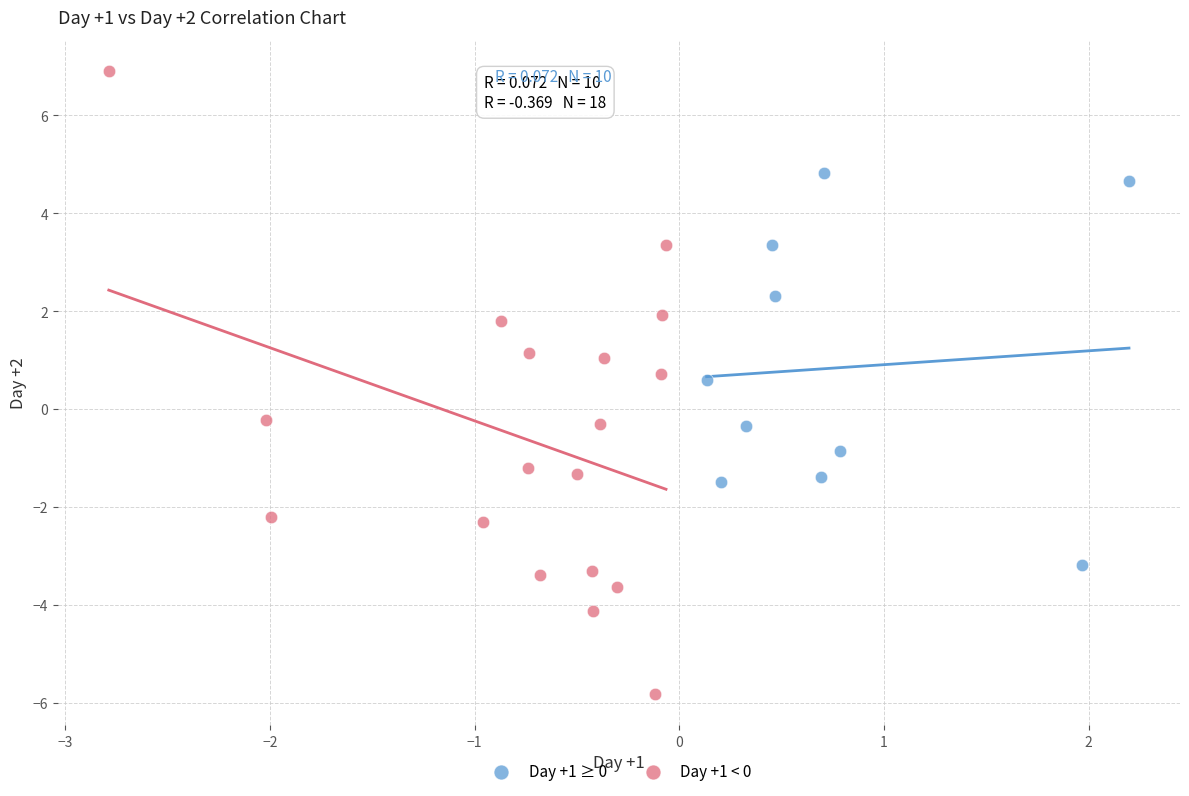

What are all the series names shown in the legend?

Day +1 ≥ 0, Day +1 < 0